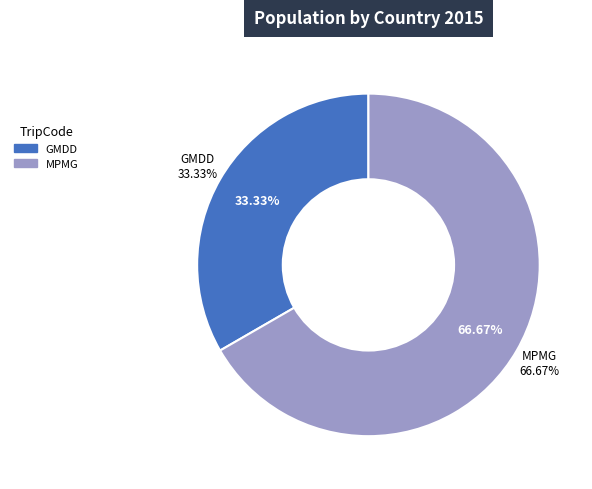

Count the number of slices in the pie.

2